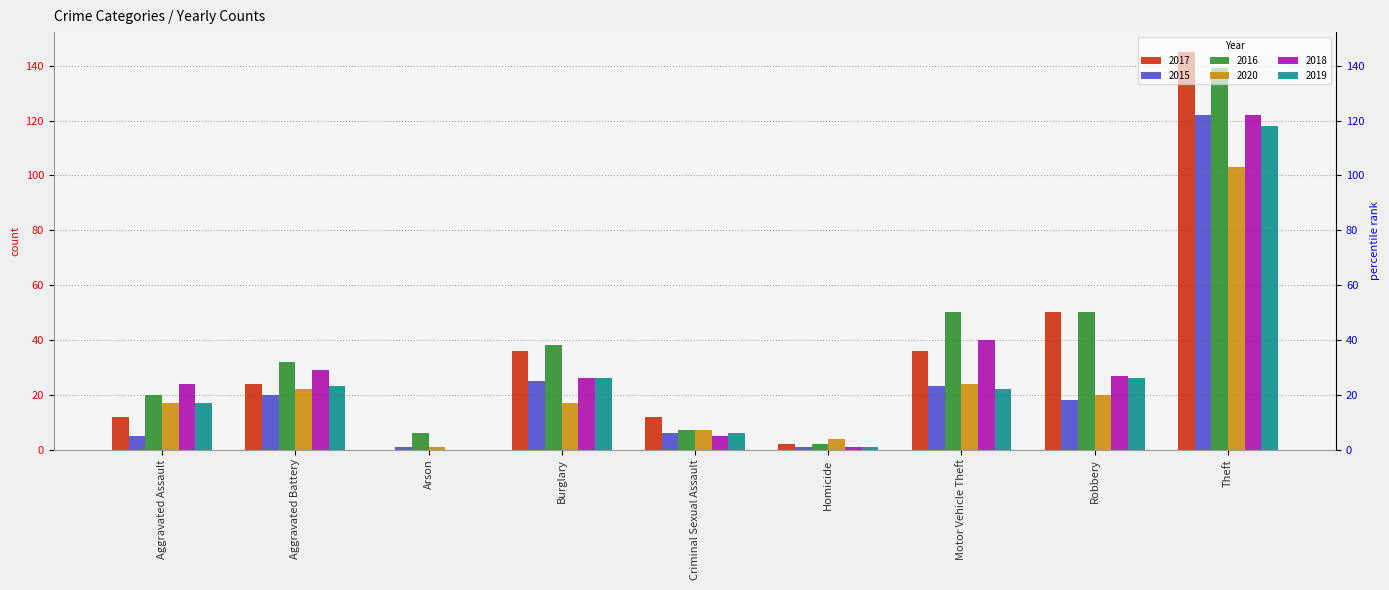

Which series changed the most between Aggravated Battery and Motor Vehicle Theft?

2016